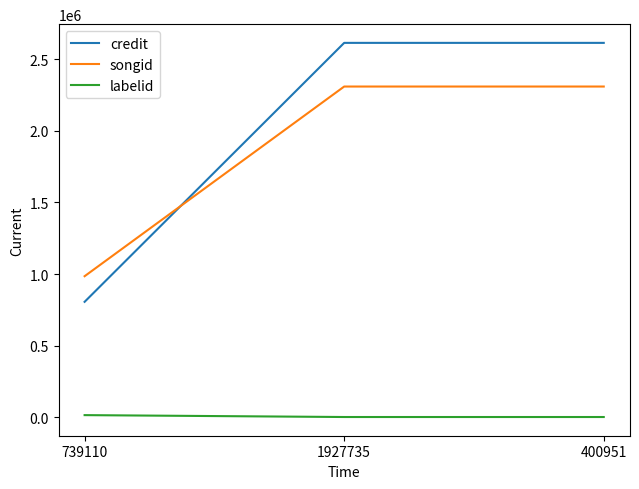

What is the sum of the songid values at 400951 and 739110?

3294974